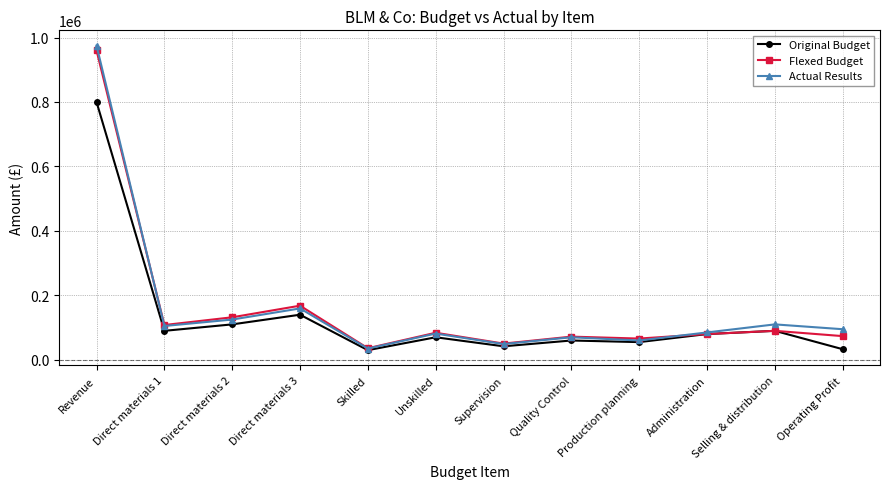

Count the number of categories in the chart.

12